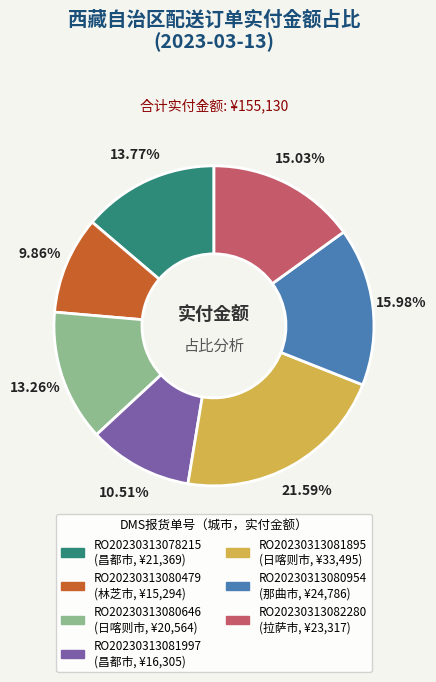

What is the smallest slice in the pie chart?

RO20230313080479